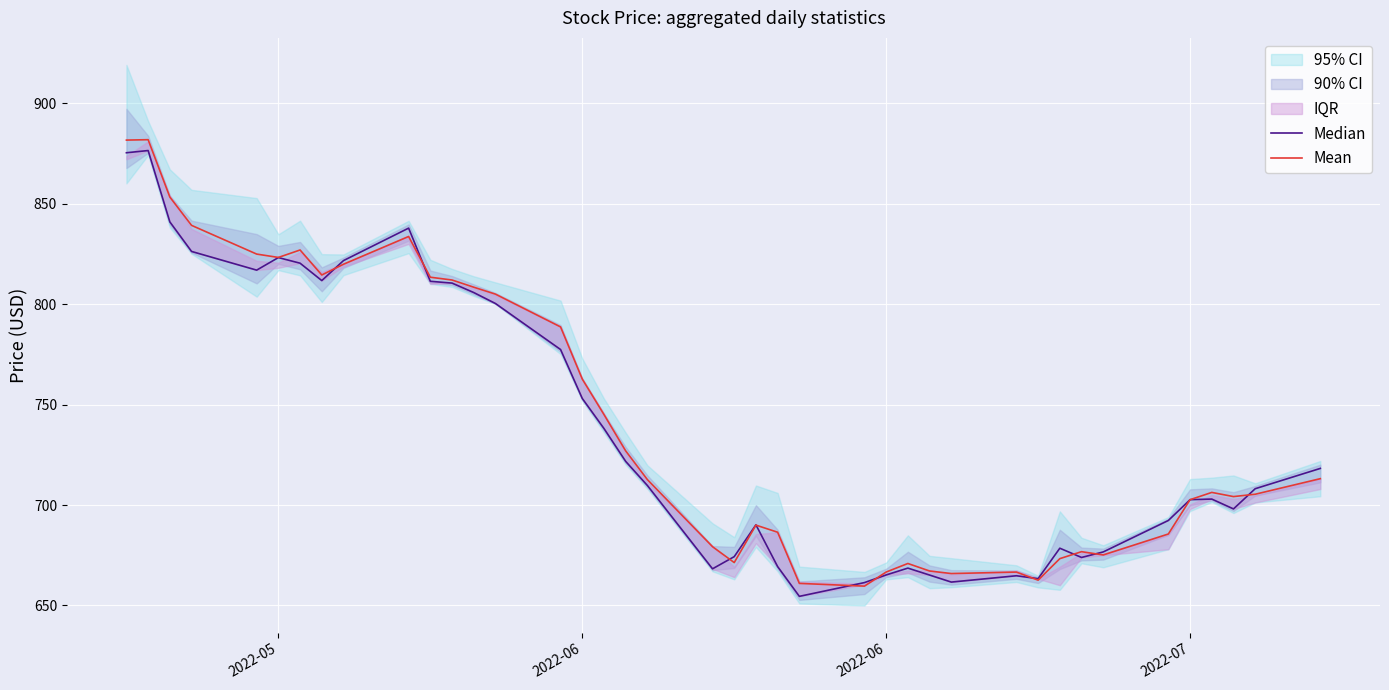

What is the difference between the maximum and second lowest values in the Median series?

215.0